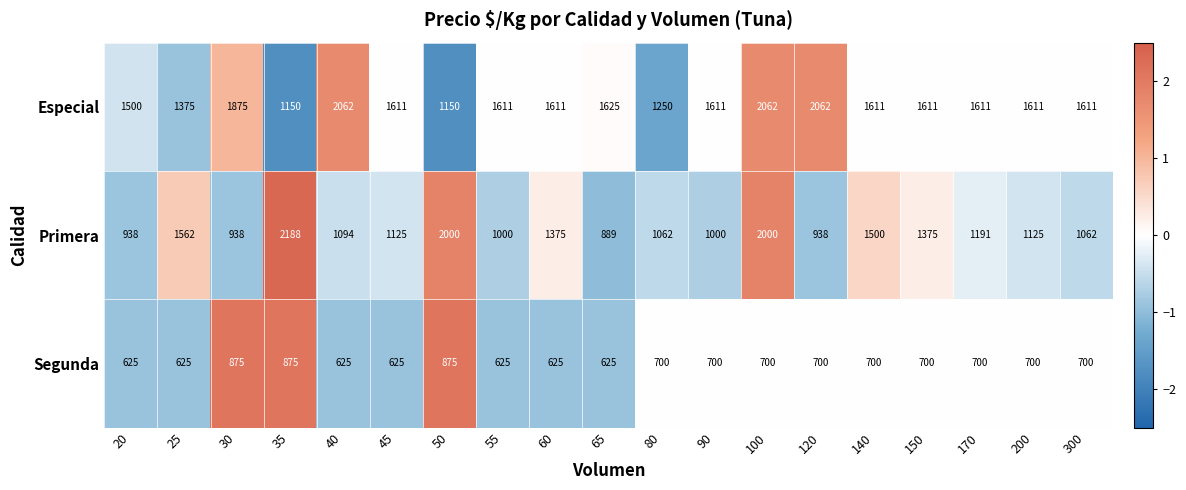

The Primera series shows 281 at 45. True or false?

False